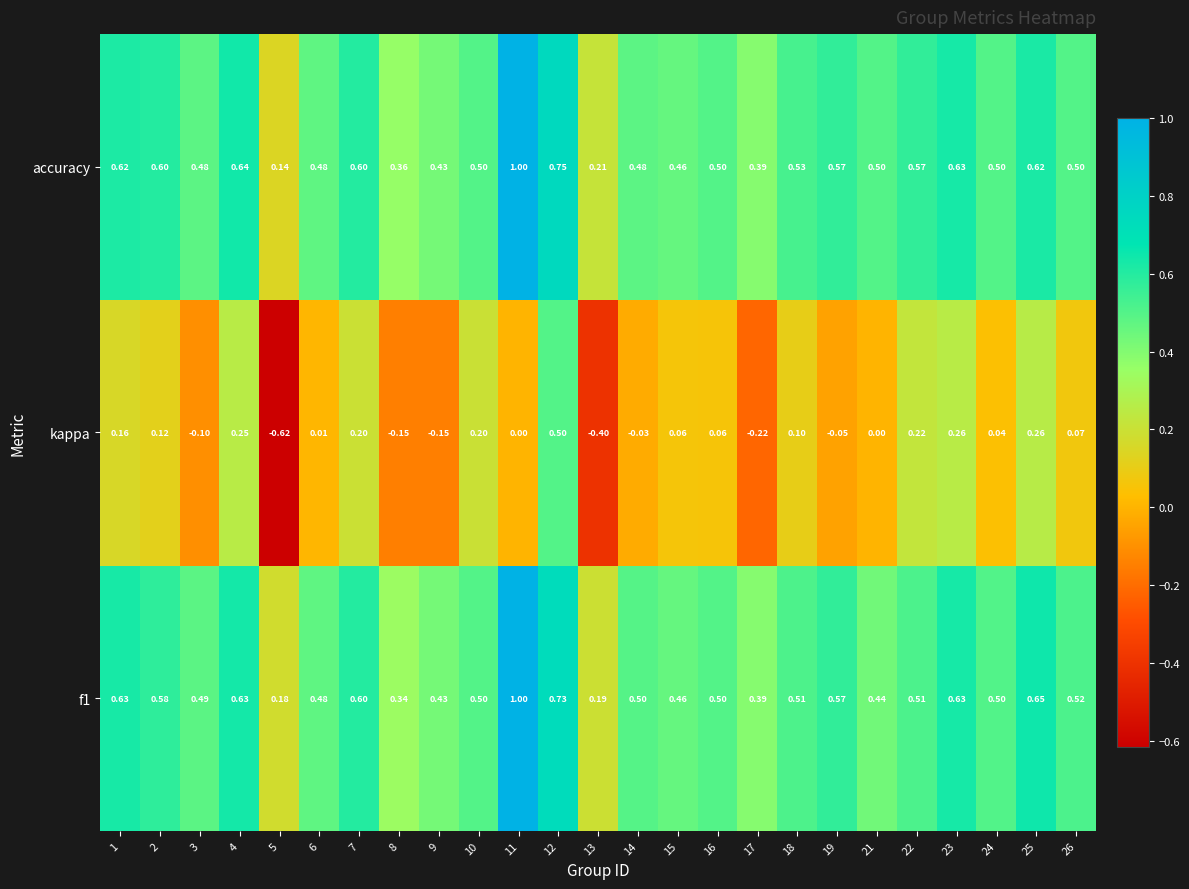

Which series has the widest spread of values?

kappa